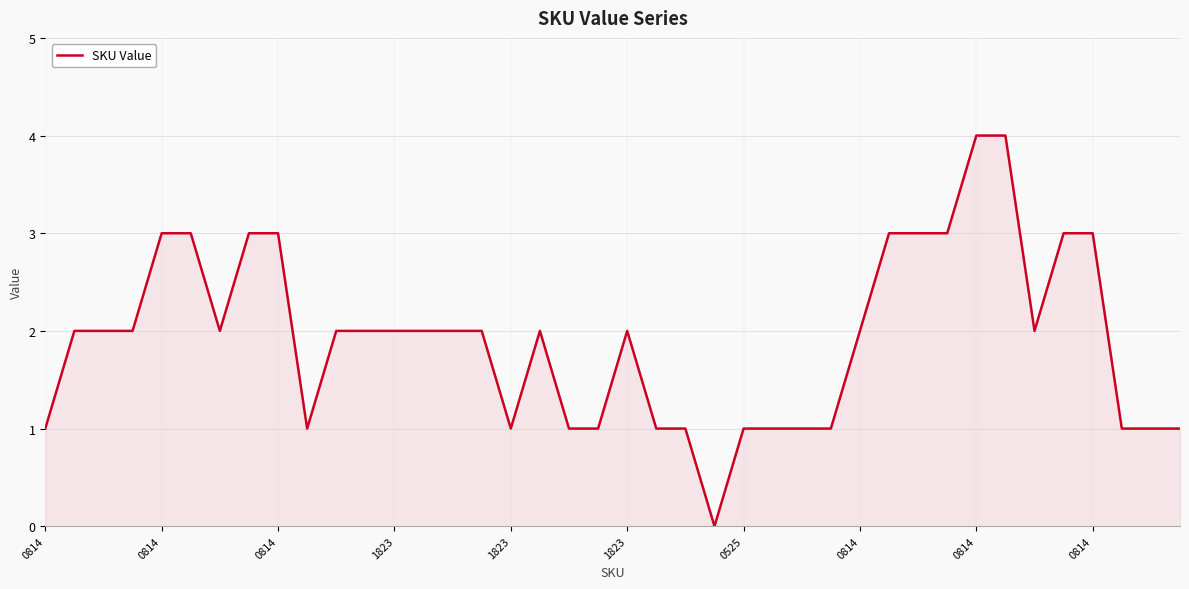

What is the greatest value displayed?

4